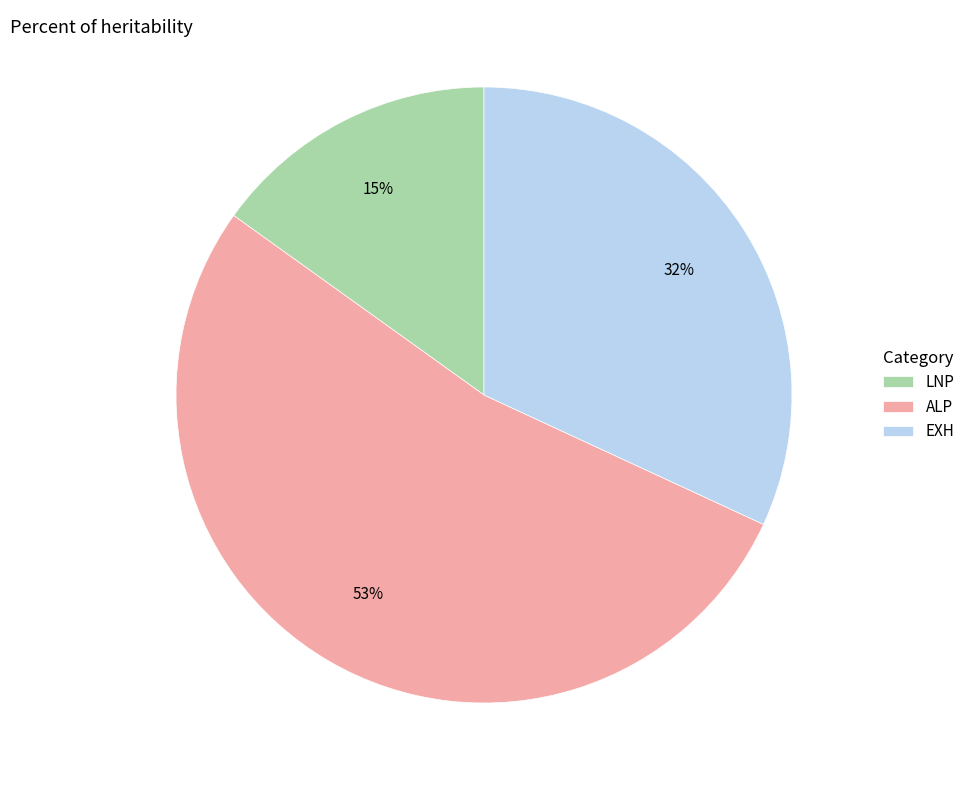

To the nearest percent, what is the difference between the largest and smallest slice percentages?

38%